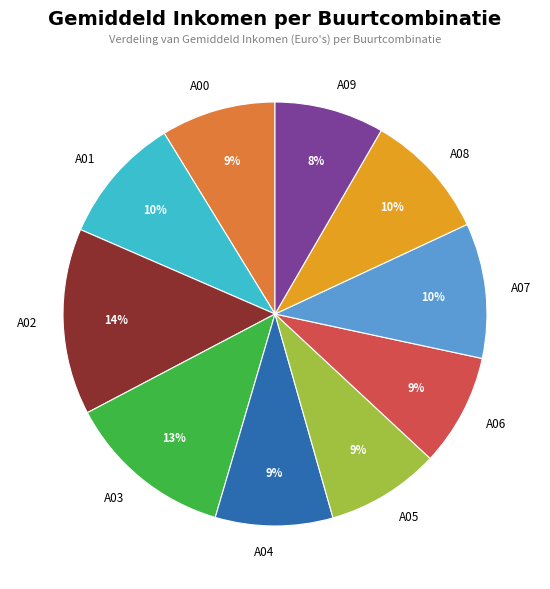

True or false: A08 accounts for 18% of the total.

False